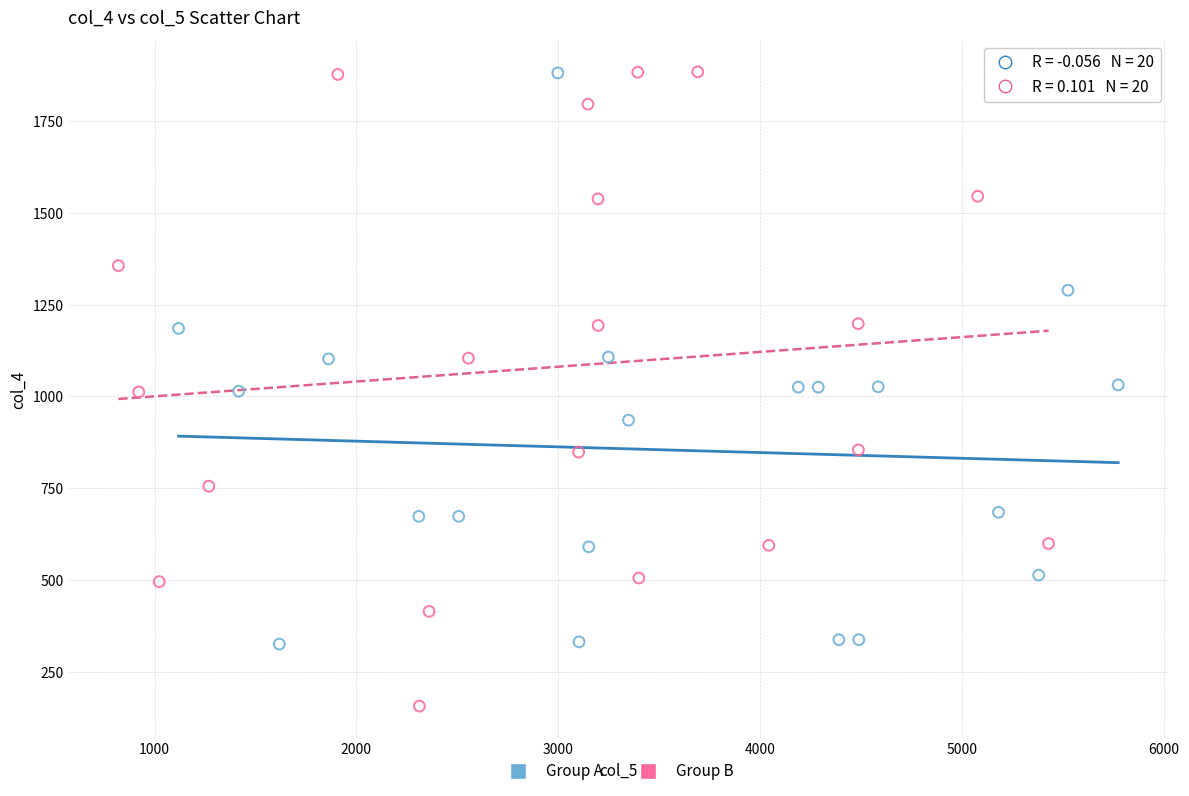

Which series has the widest spread of Y values?

Group B